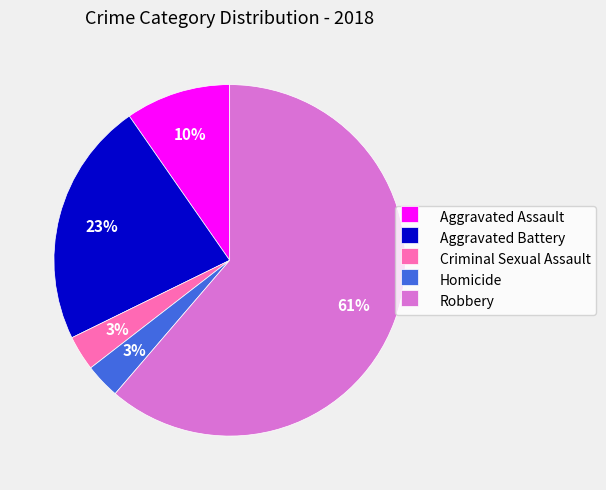

Is there a majority slice in this chart?

Yes